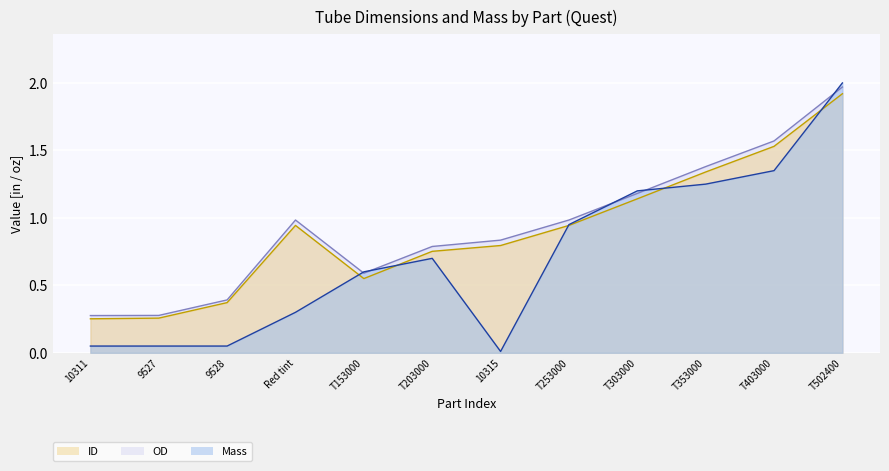

What is the difference between the second highest and second lowest values in the OD series?

1.3